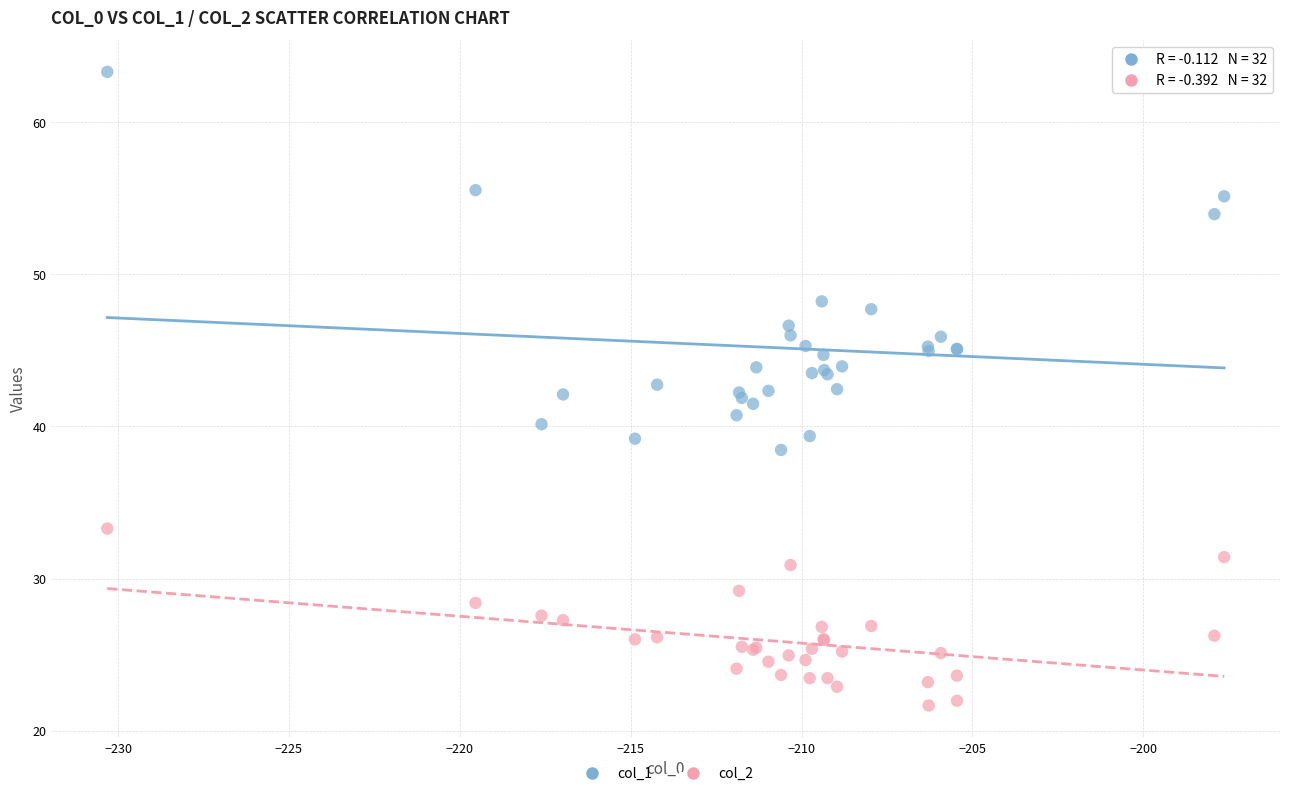

Which series contains the lowest Y value?

col_2